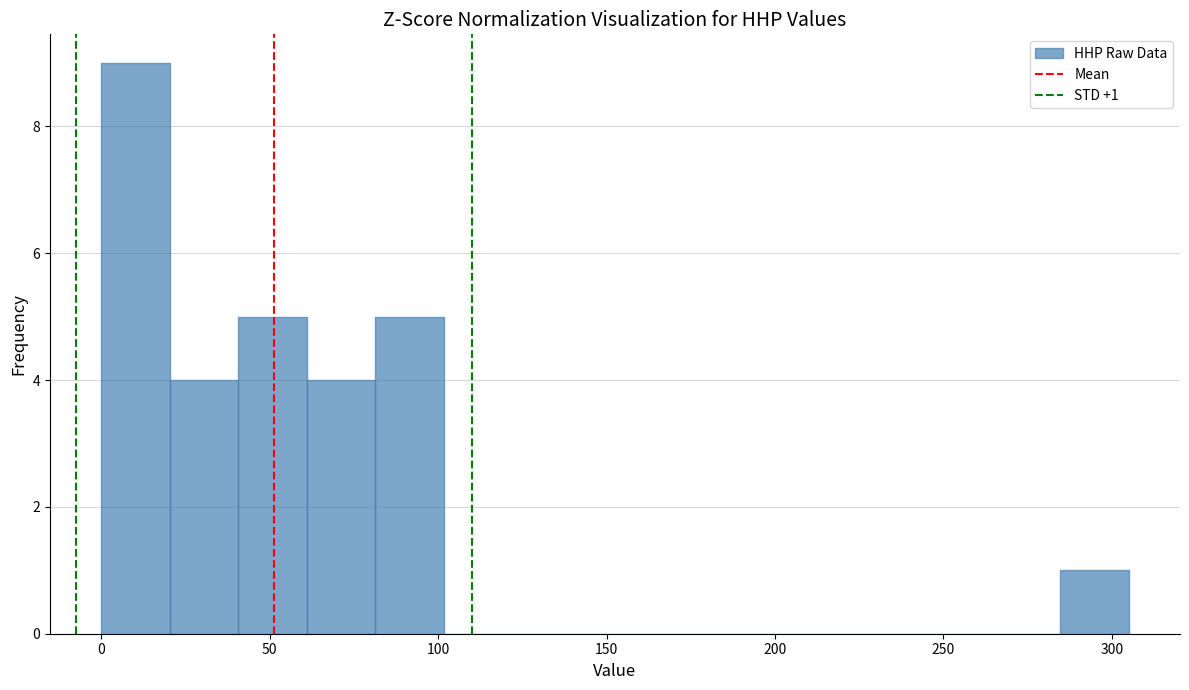

Which range on the x-axis has the tallest bar?

0 to 20